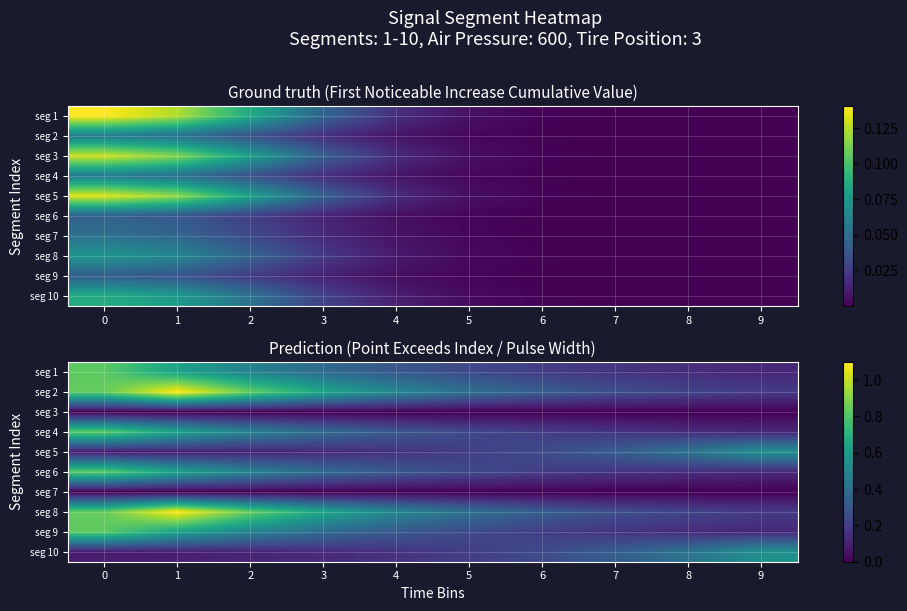

Is it true that seg 9 equals 0.3 at 5?

False